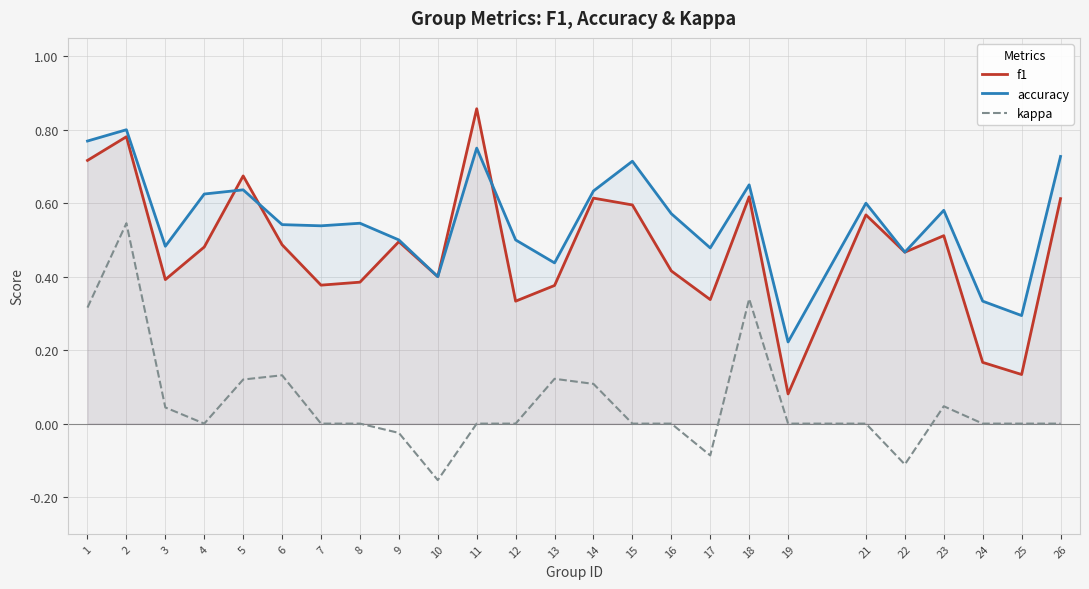

True or false: kappa and accuracy intersect in this chart.

False